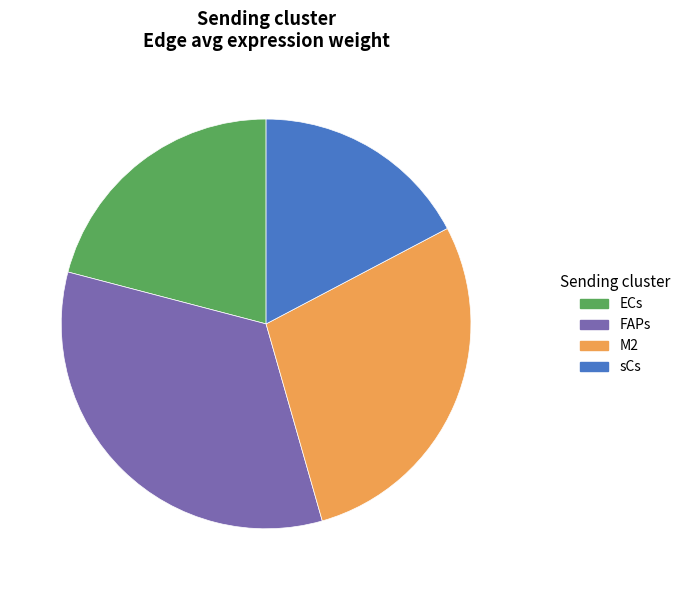

Which category has the biggest portion of the pie?

FAPs